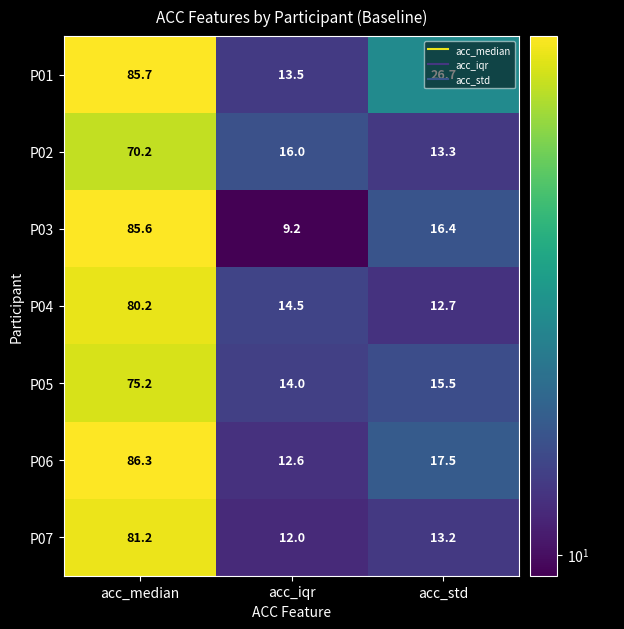

At how many categories does at least one series exceed 80?

1